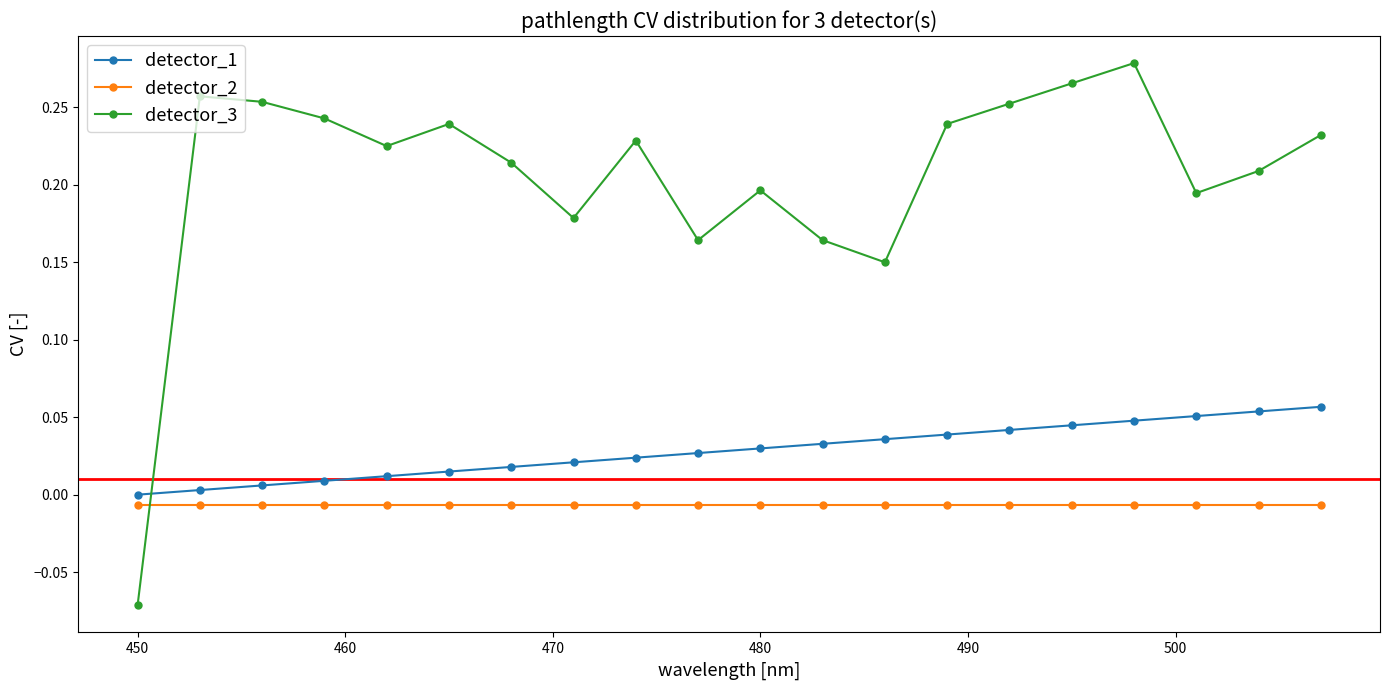

What is the sum of all detector_3 values?

4.1